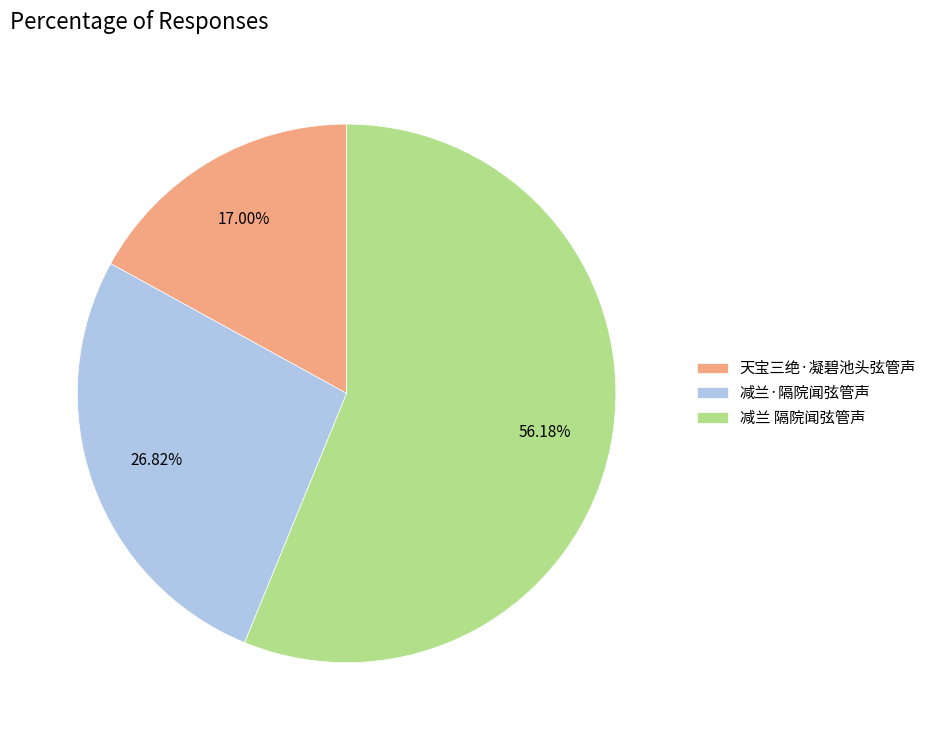

How many slices are in this pie chart?

3